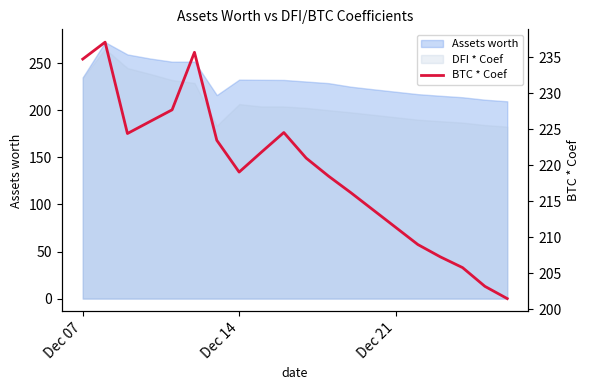

How many interior local peaks (higher than both neighbors) does the data have?

3